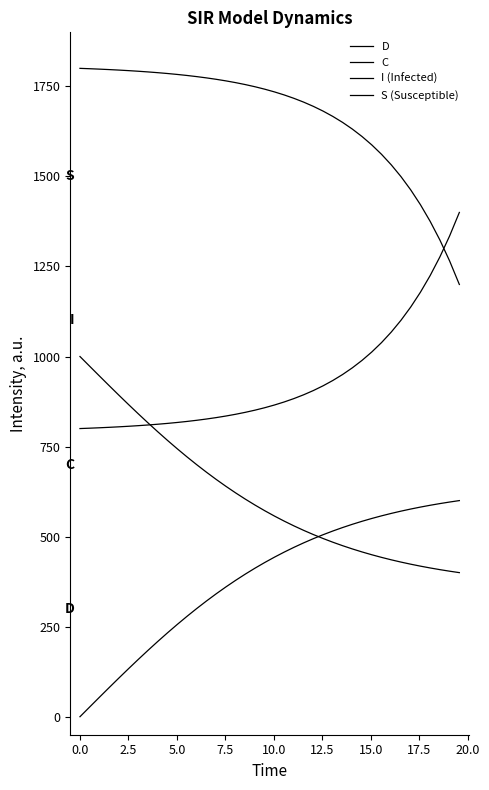

At how many categories does at least one series exceed 1469?

34